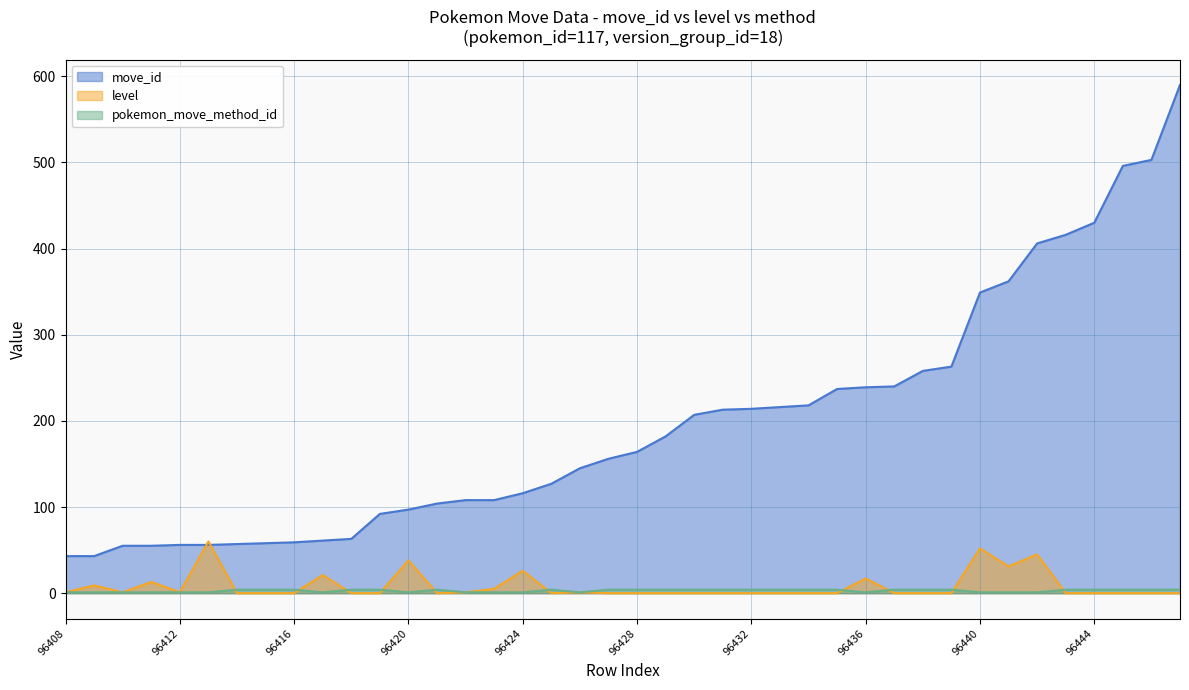

How many data points does each series have?

40